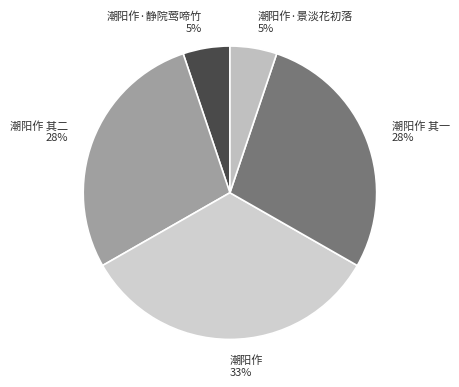

Between 潮阳作 其二 28% and 潮阳作·景淡花初落 5%, which is larger?

潮阳作 其二 28%